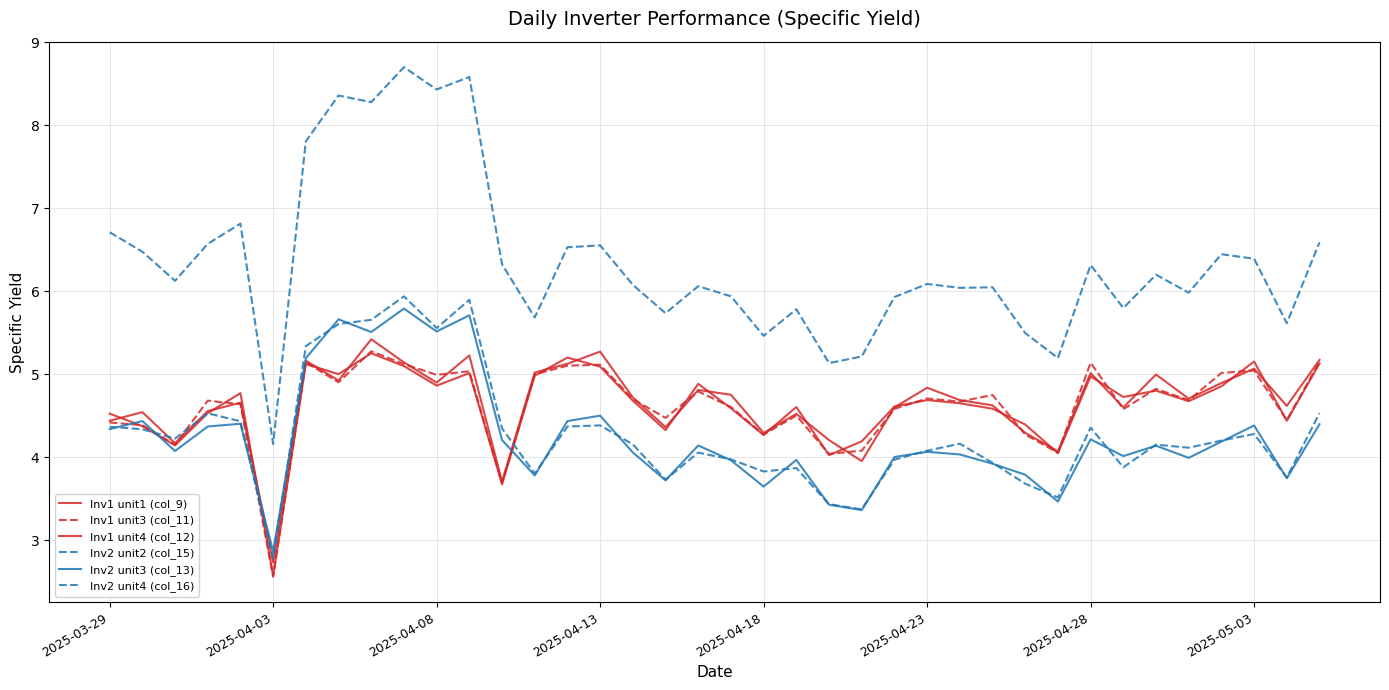

Does the chart display data point markers on the line(s)?

No